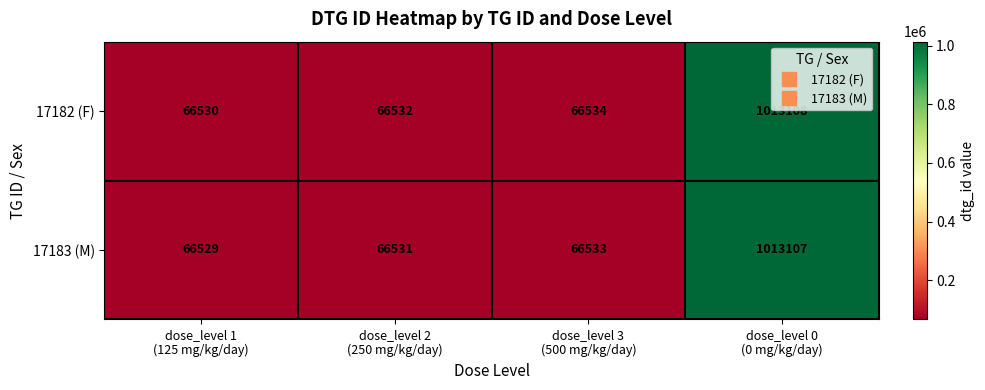

Which series has the largest total across all categories?

17182 (F)